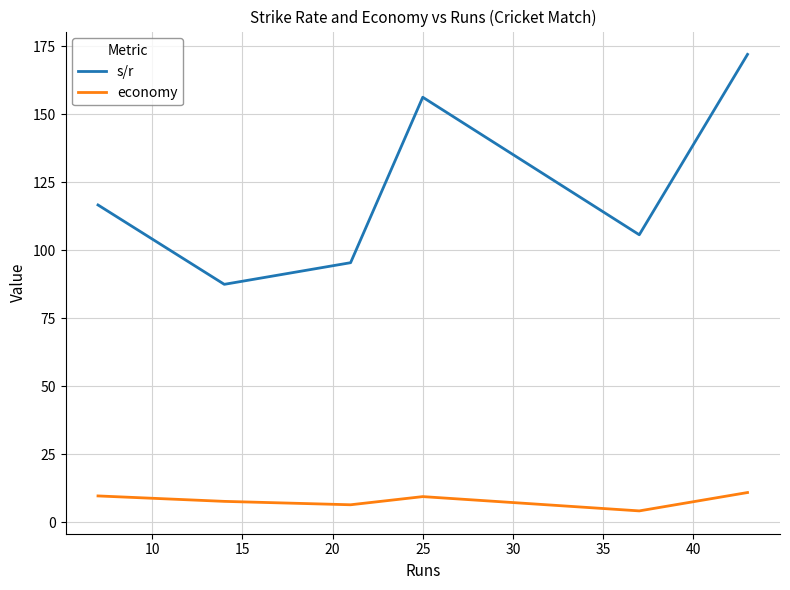

True or false: economy has more than 0 interior local peaks.

True